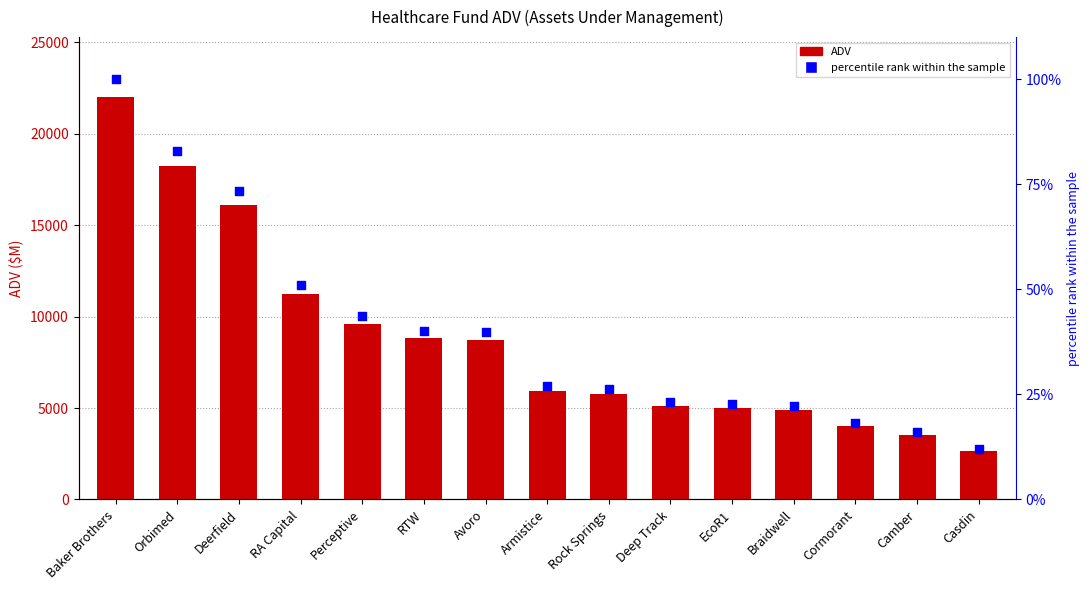

At how many categories does at least one series exceed 11767?

3